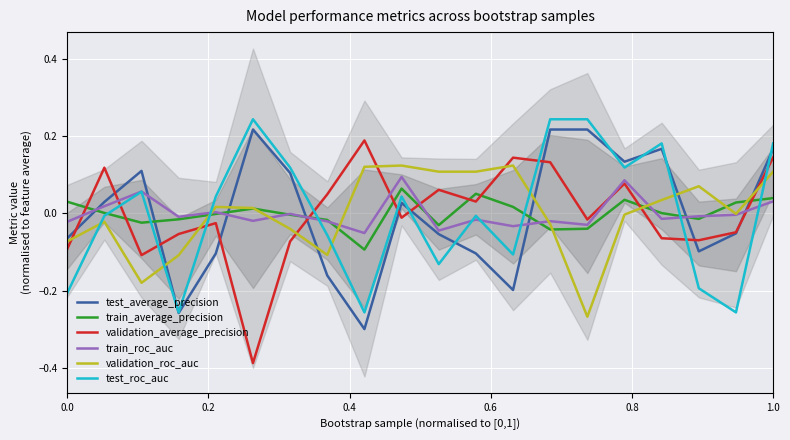

What is the highest value of the train_average_precision series?

0.1